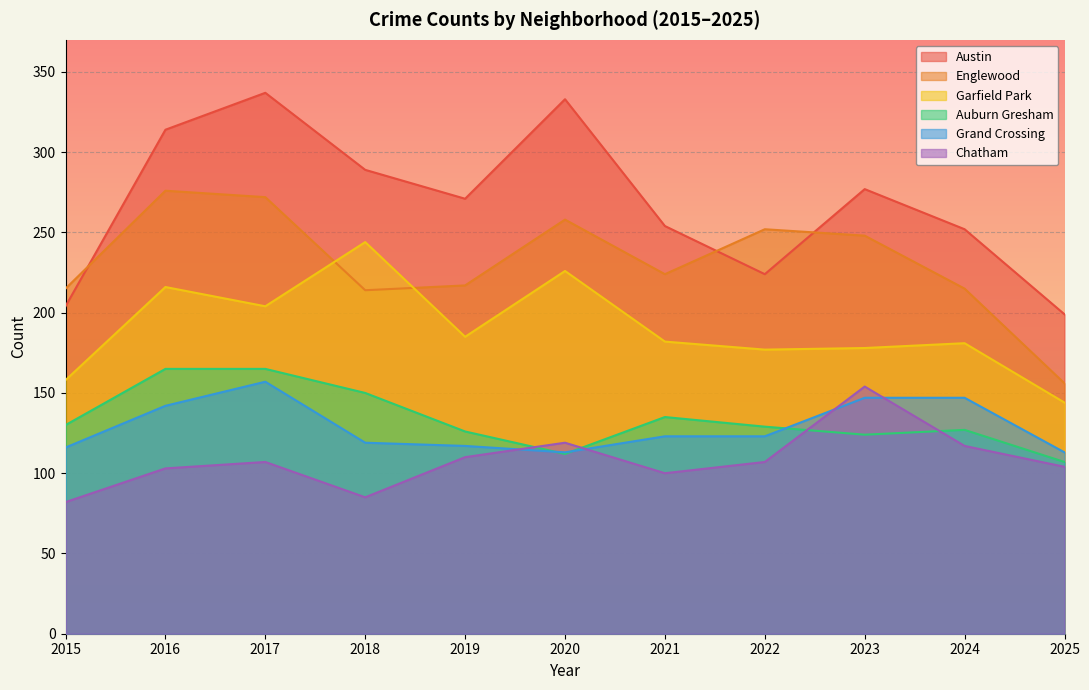

At how many categories does at least one series exceed 205?

10